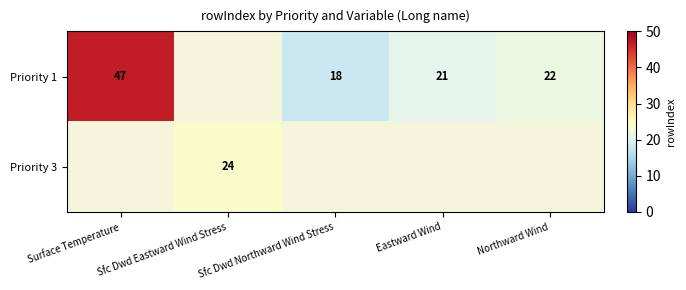

How many data points does each series have?

5